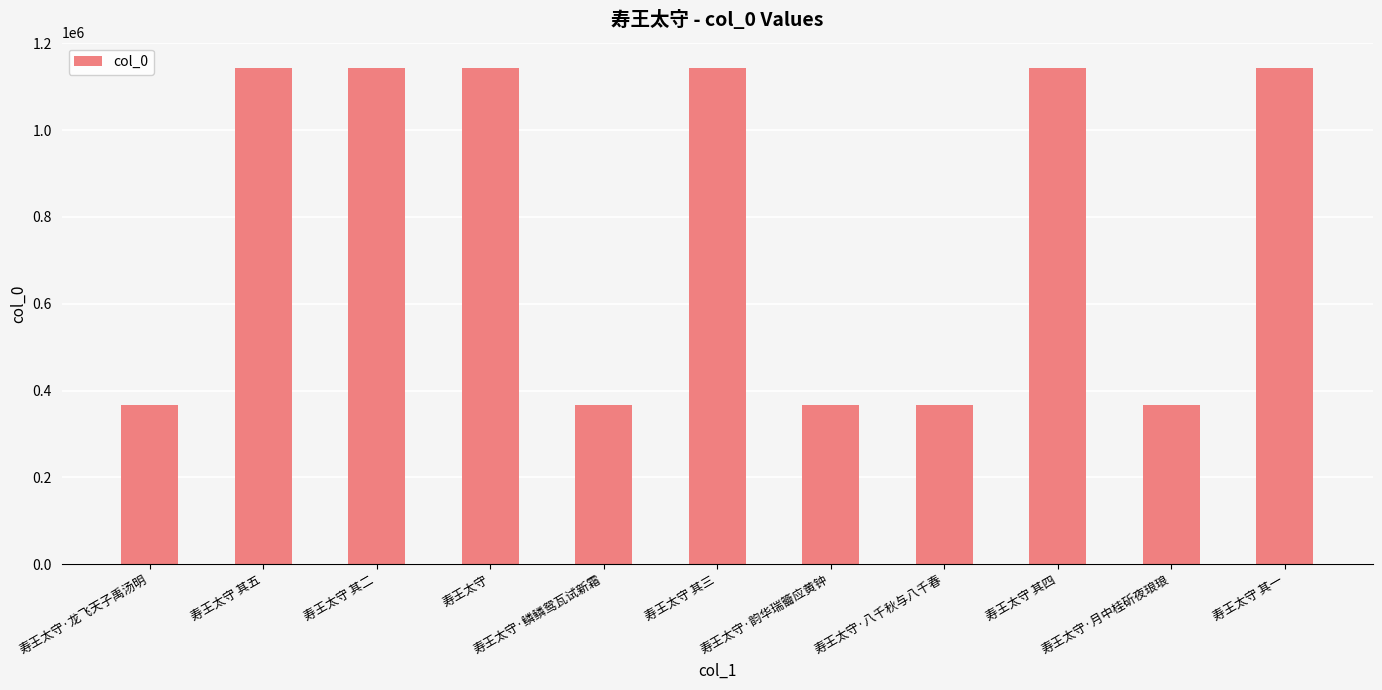

What is the smallest value displayed?

367020